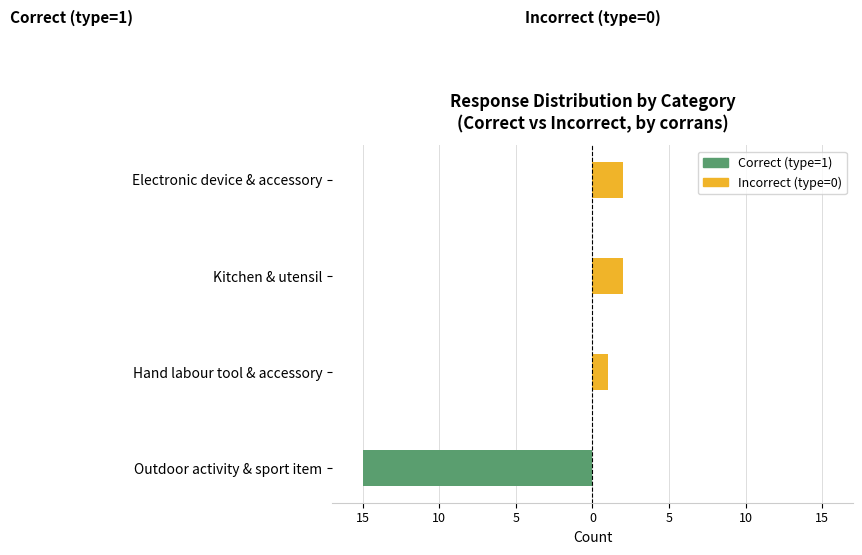

Is it true that Correct (type=1) equals -10 at Kitchen & utensil?

False